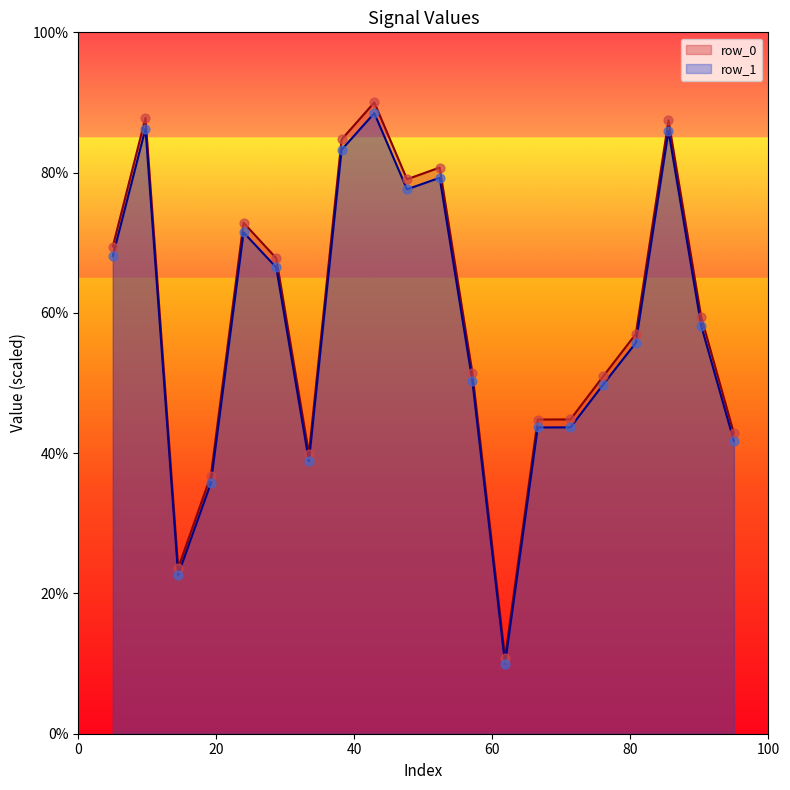

Is the value of row_0 at 3 greater than the value of row_1 at 18?

No